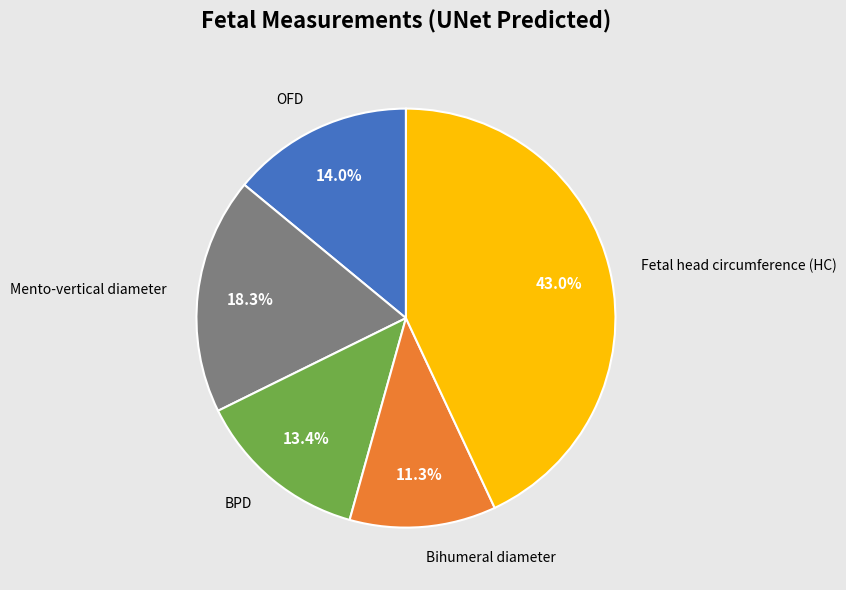

What is the largest slice in the pie chart?

Fetal head circumference (HC)